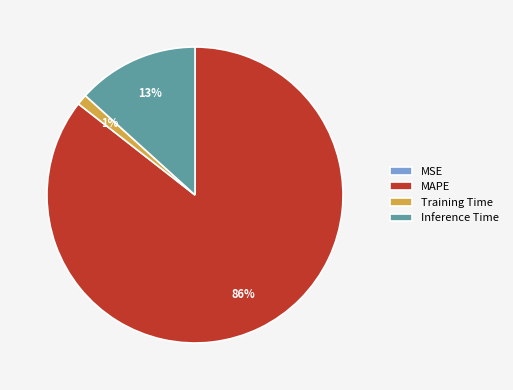

Is it true that Training Time is 1% of the pie?

True